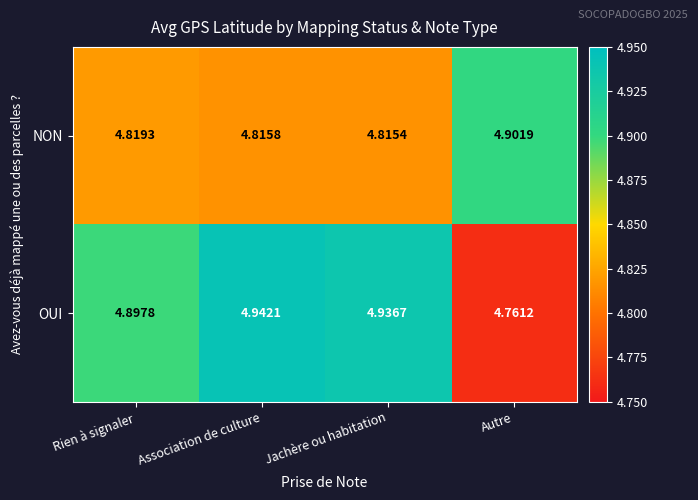

Is the value of OUI at Jachère ou habitation greater than the value of NON at Association de culture?

Yes